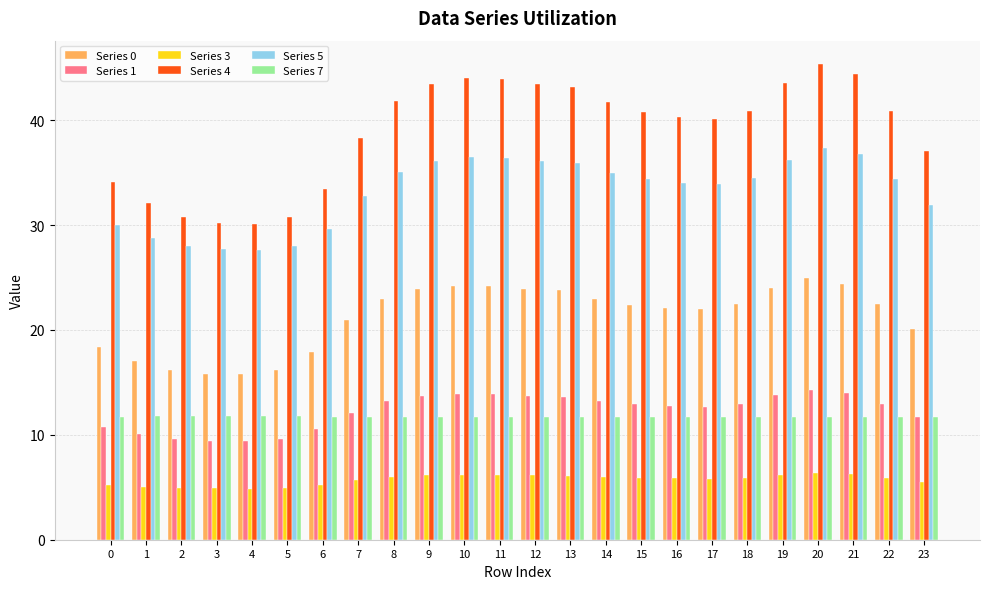

Which series changed the most between 6 and 9?

Series 4